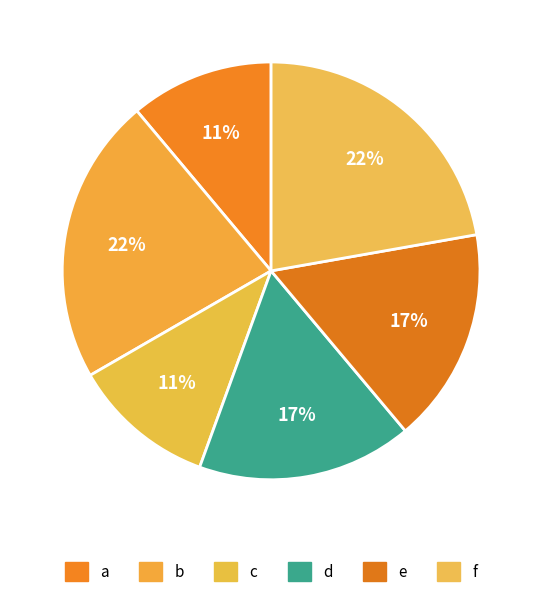

To the nearest percent, what is the average slice percentage?

17%